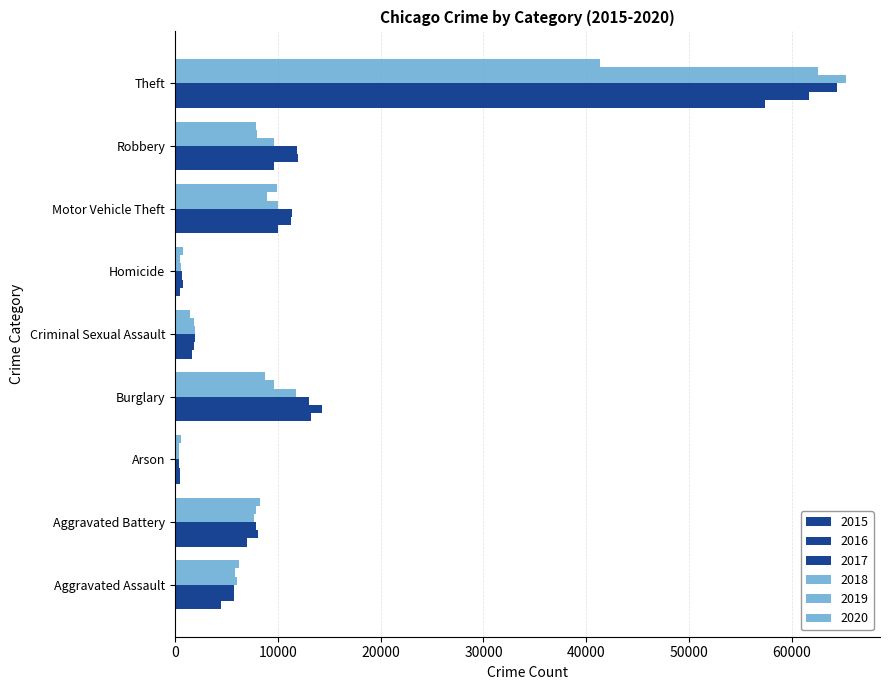

Count the number of categories in the chart.

9